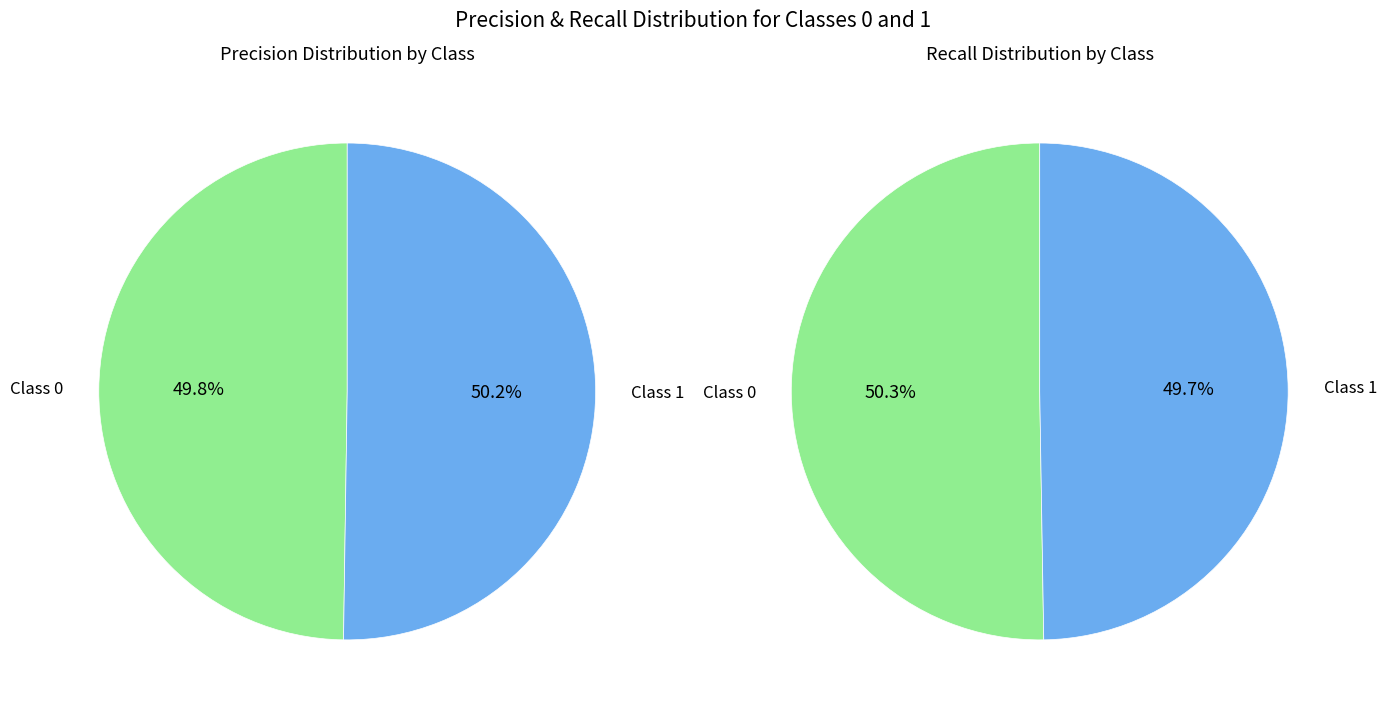

True or false: 1 accounts for 50% of the total.

True